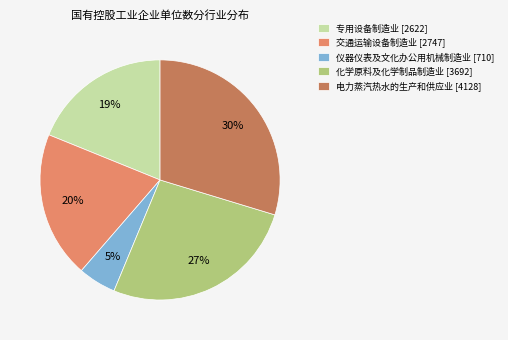

What is the ratio of the value at 仪器仪表及文化办公用机械制造业 [710] to the value at 专用设备制造业 [2622]?

0.3